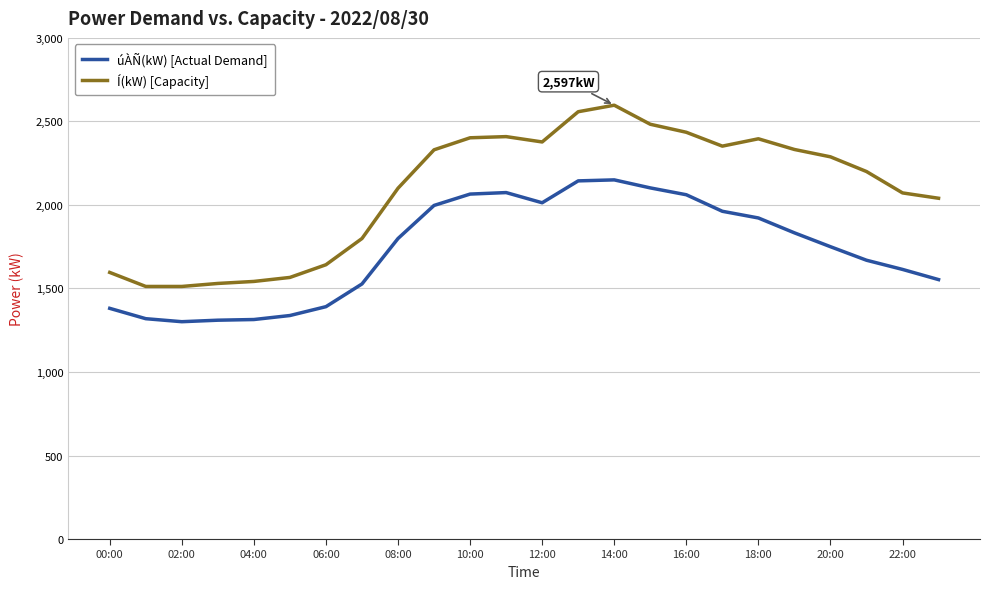

What is the minimum value for Í(kW) [Capacity]?

1512